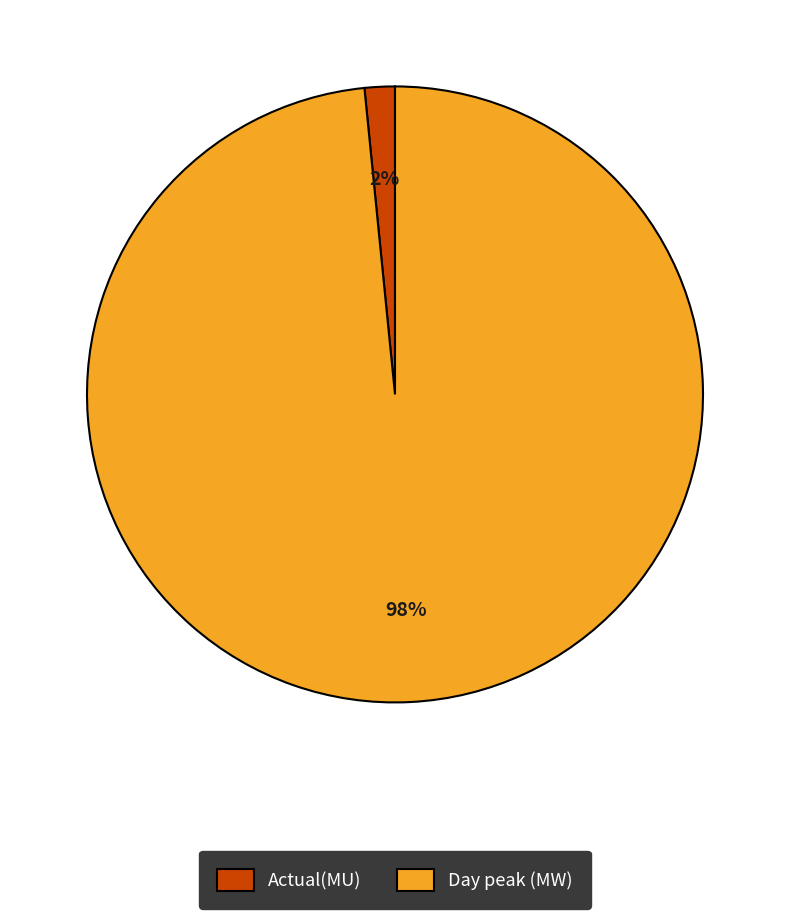

What is the largest slice in the pie chart?

Day peak (MW)